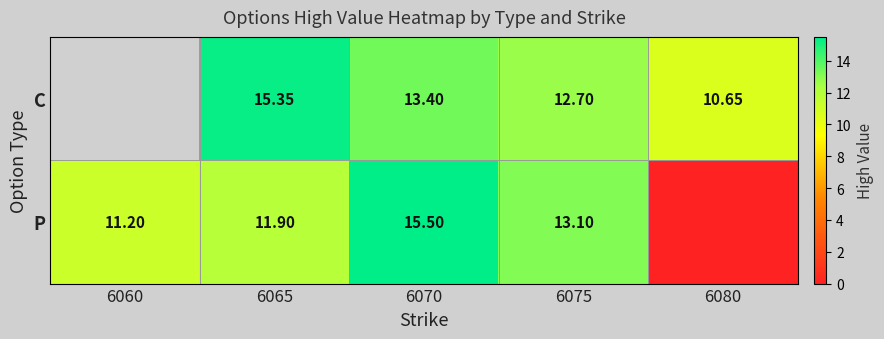

What is the total value across all series at 6070?

28.9